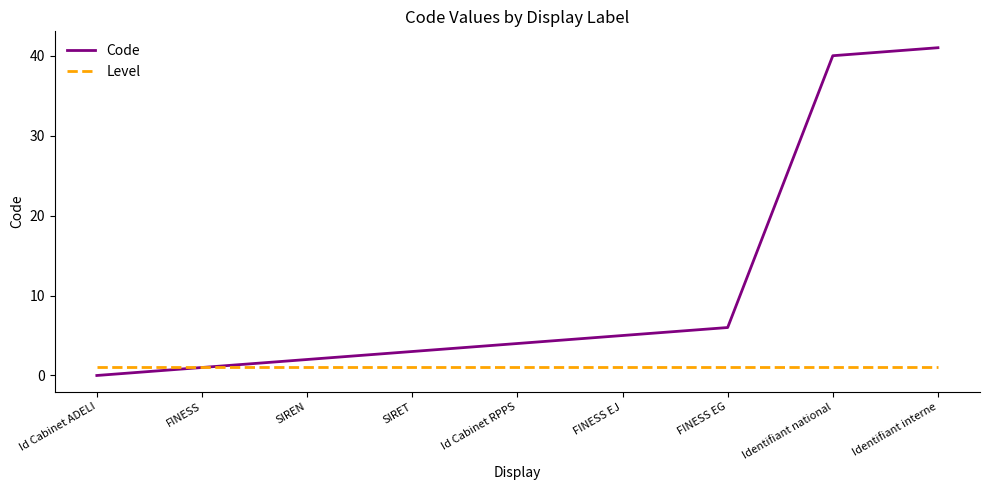

Which series changed the most between SIREN and SIRET?

Code